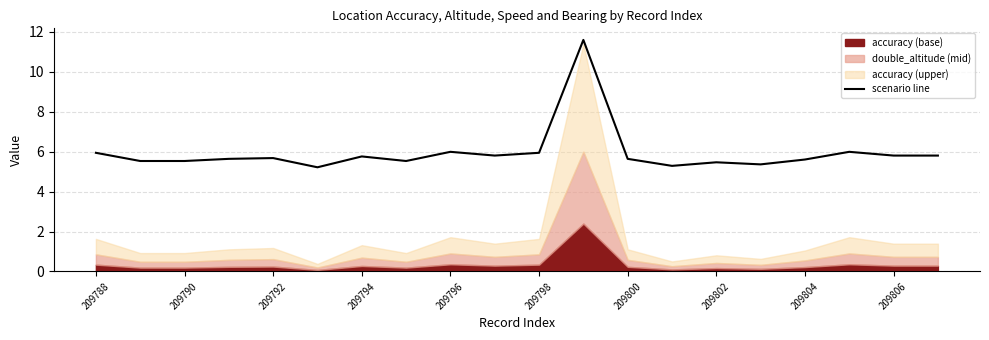

What is the average value?

6.0